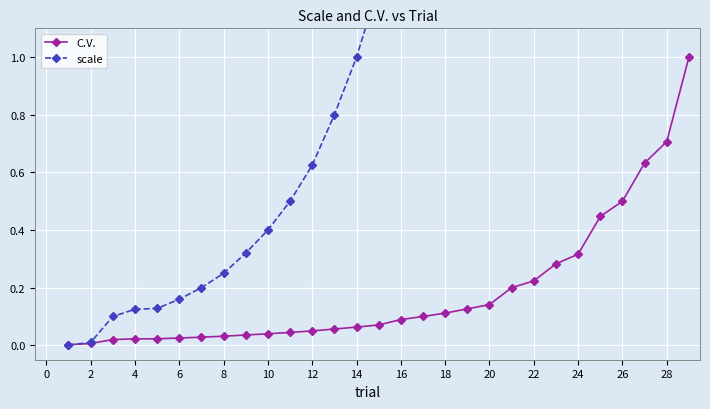

Is it true that C.V. equals 0.7 at 28?

True